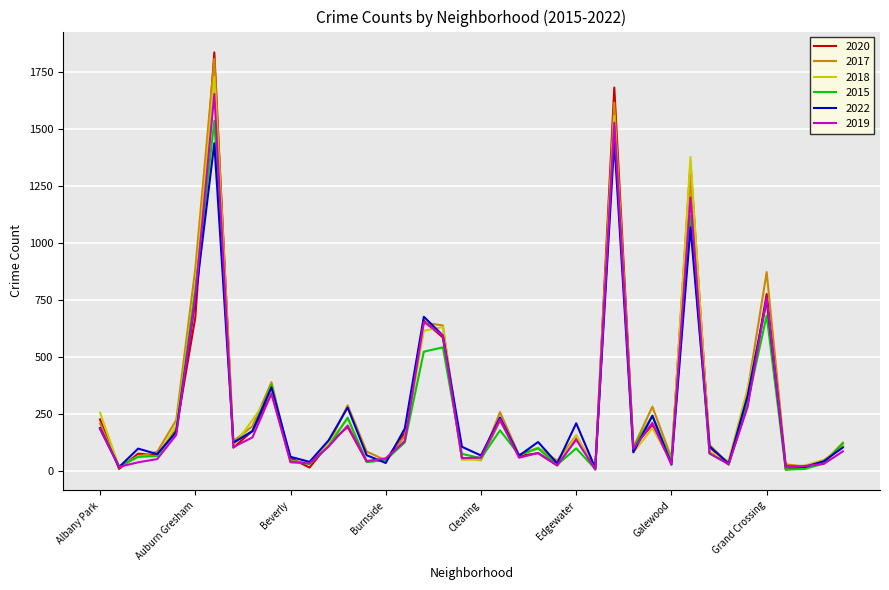

Which series has the widest spread of values?

2020